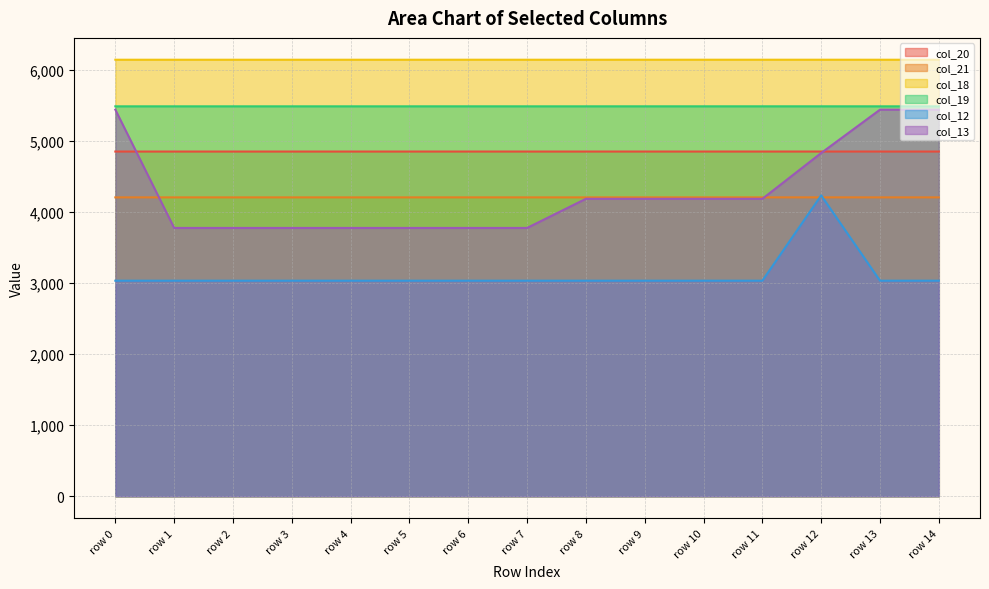

True or false: col_18 and col_20 intersect in this chart.

False